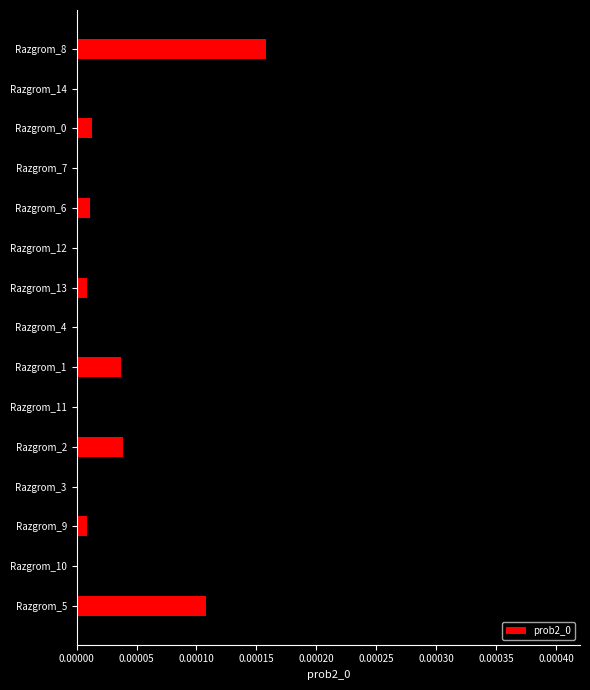

Between Razgrom_9 and Razgrom_14, which is larger?

Razgrom_14